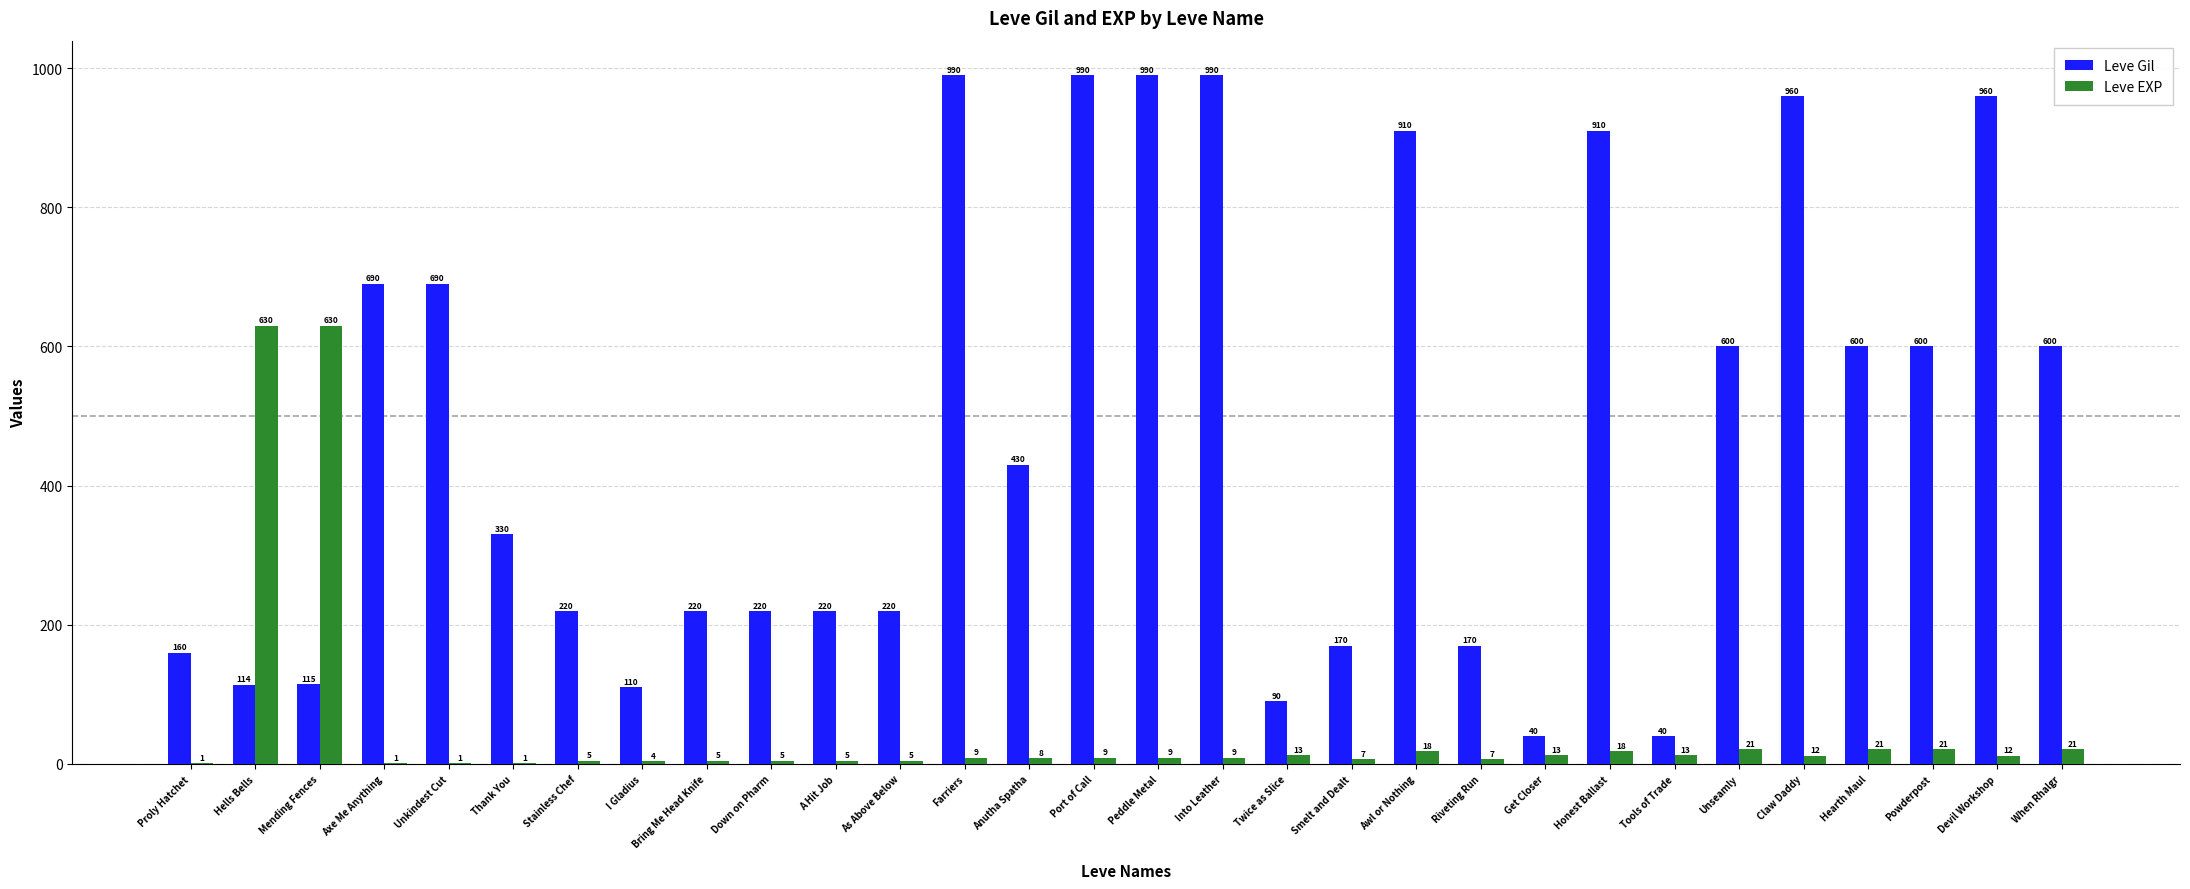

The value of Leve EXP at Axe Me Anything is 1. True or false?

True